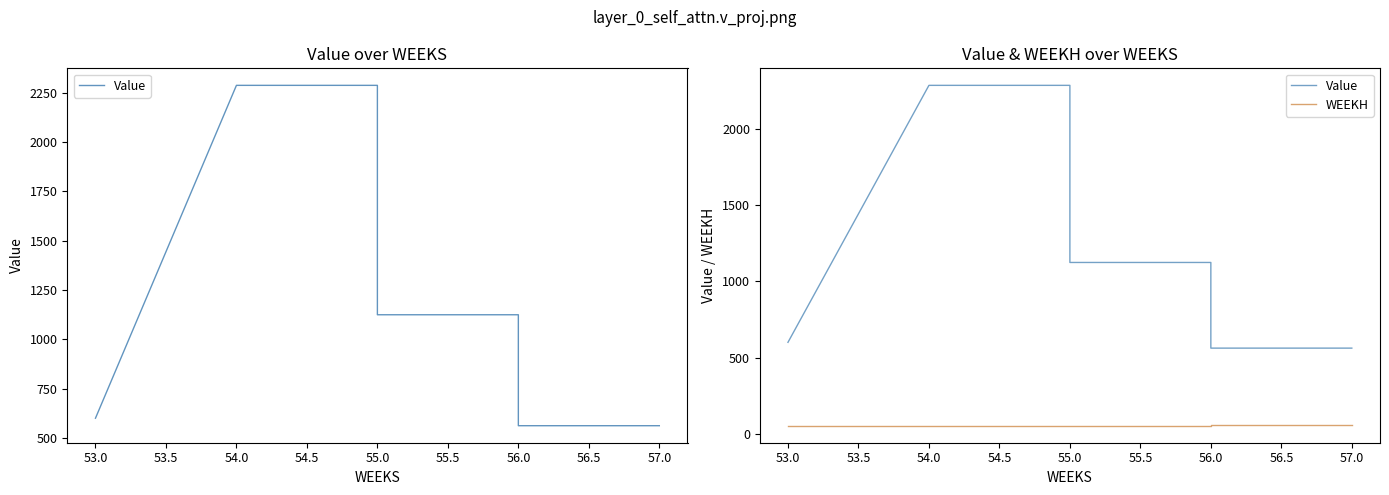

What is the sum of all WEEKH values?

377.0